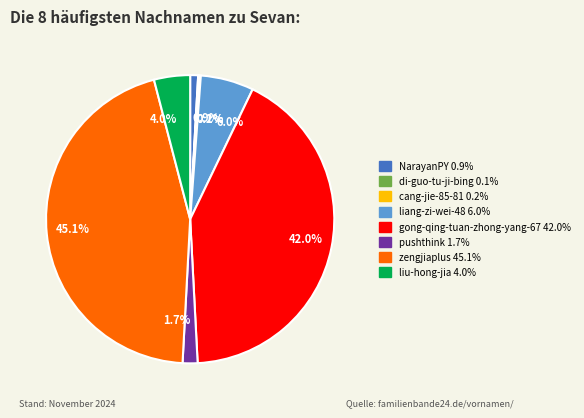

To the nearest percent, what is the average slice percentage?

12%